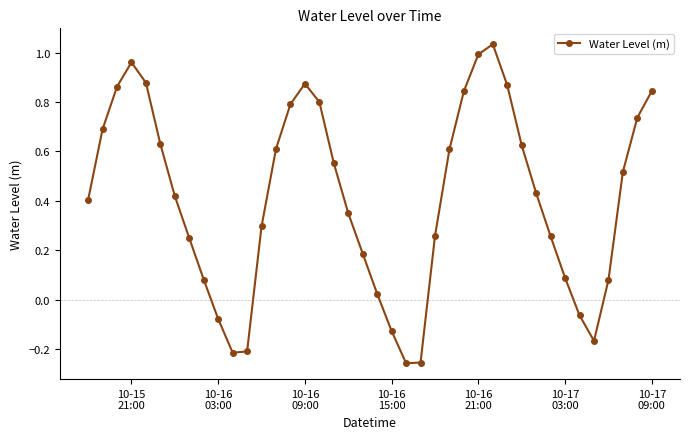

How many interior local valleys (lower than both neighbors) does the data have?

3